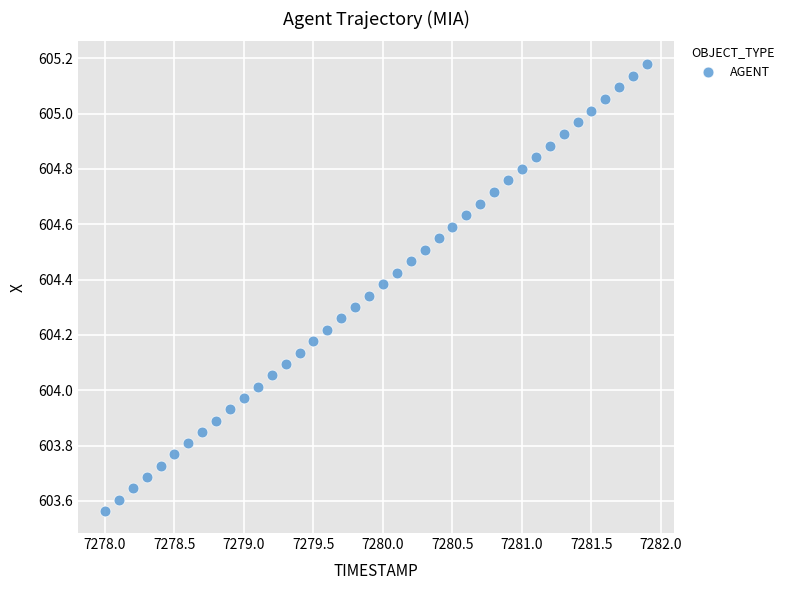

What is the range of X values (max minus min)?

3.9